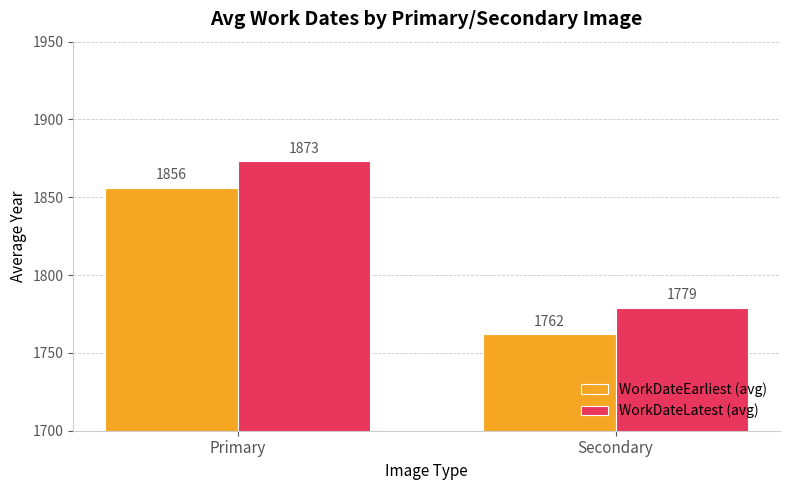

List the series in order of their overall mean, highest first.

WorkDateLatest (avg), WorkDateEarliest (avg)